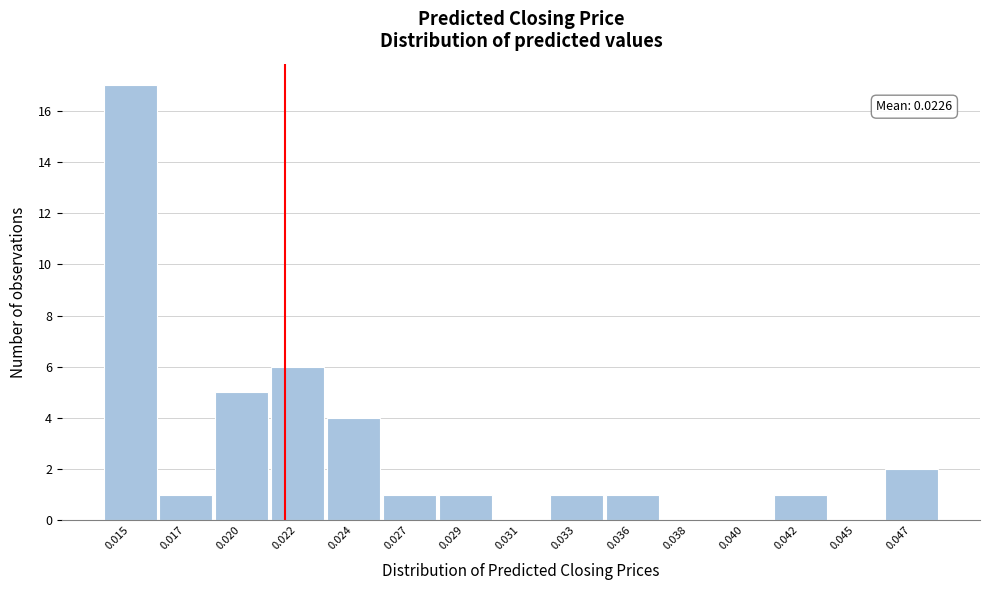

Reading right to left, list all the values displayed in this chart.

0.047=2	0.045=0	0.042=1	0.040=0	0.038=0	0.036=1	0.033=1	0.031=0	0.029=1	0.027=1	0.024=4	0.022=6	0.020=5	0.017=1	0.015=17